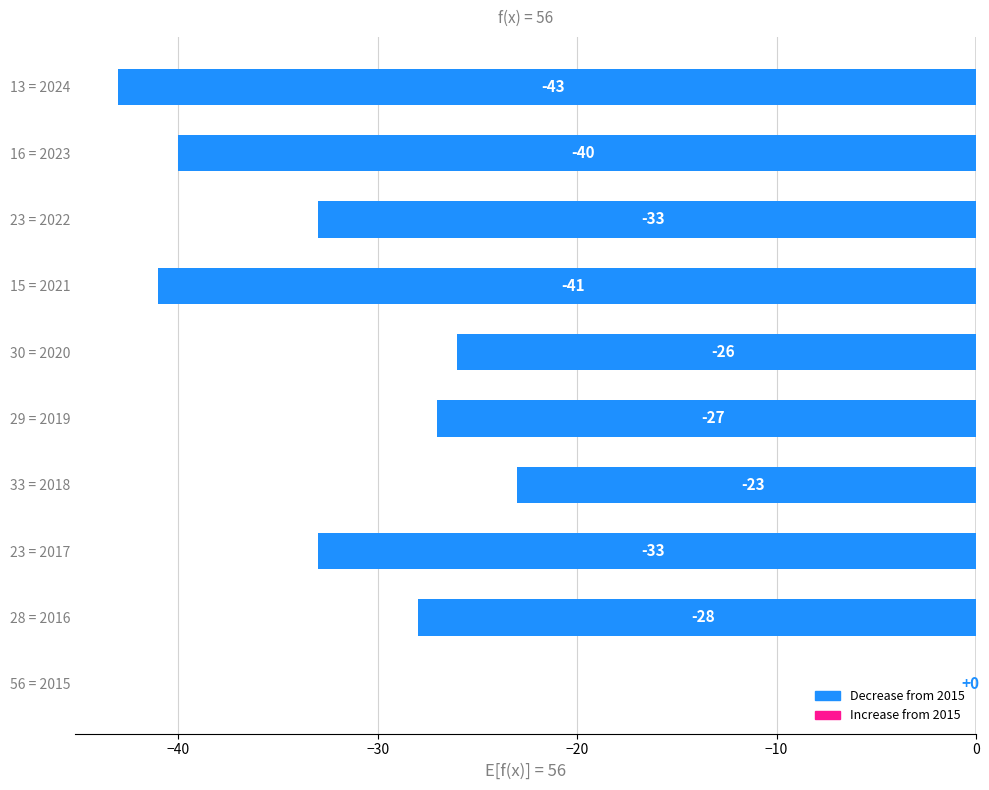

What is the change in value from 28 = 2016 to 30 = 2020?

+2